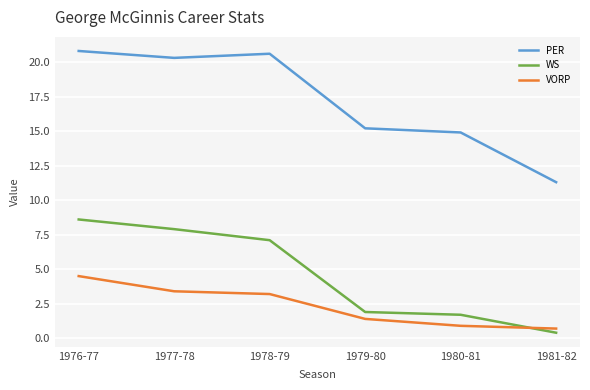

What position from the right is 1978-79?

4